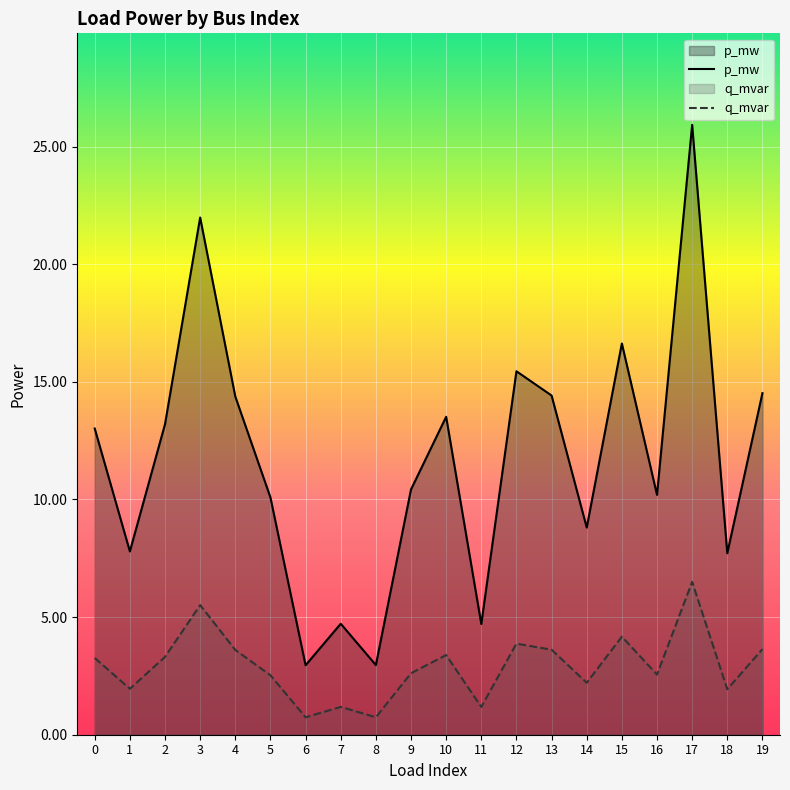

True or false: p_mw and q_mvar intersect in this chart.

False